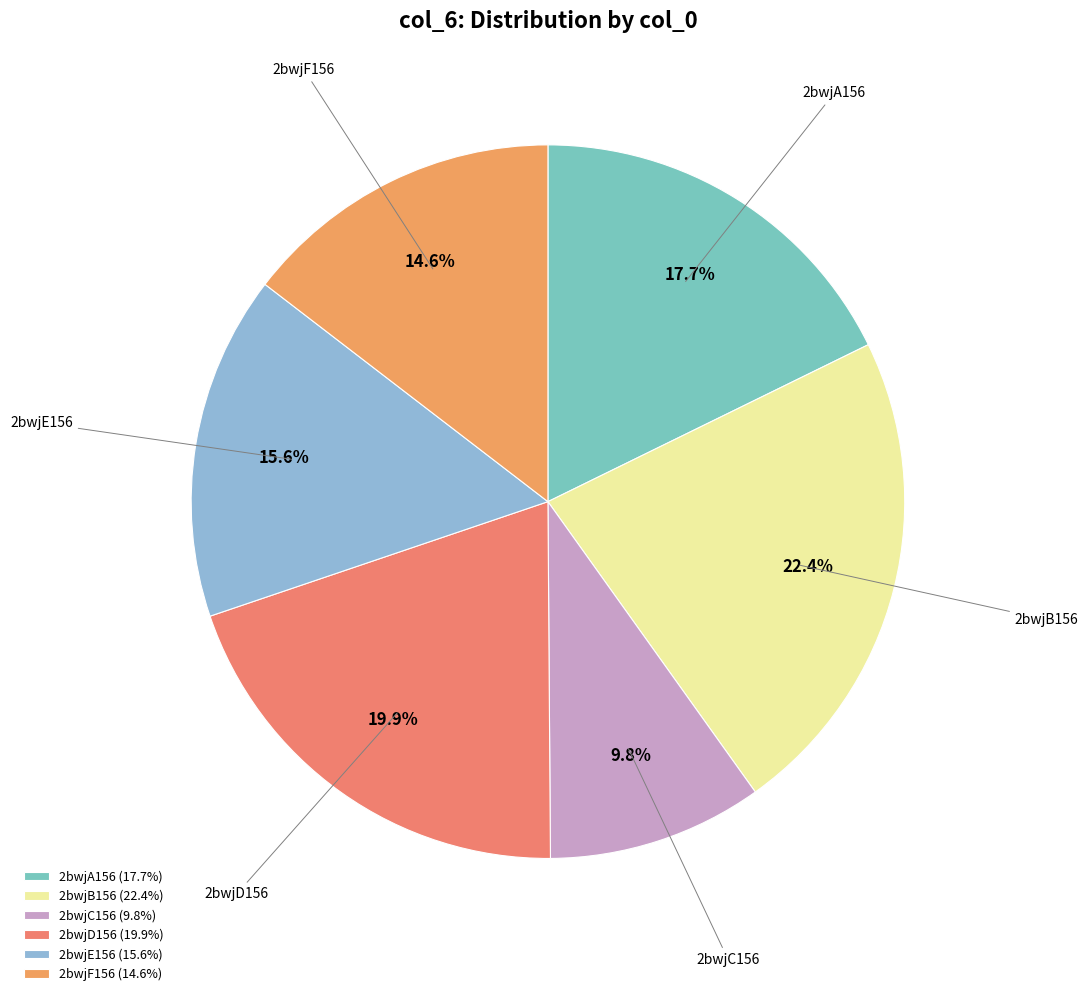

Which category has the smallest portion of the pie?

2bwjC156